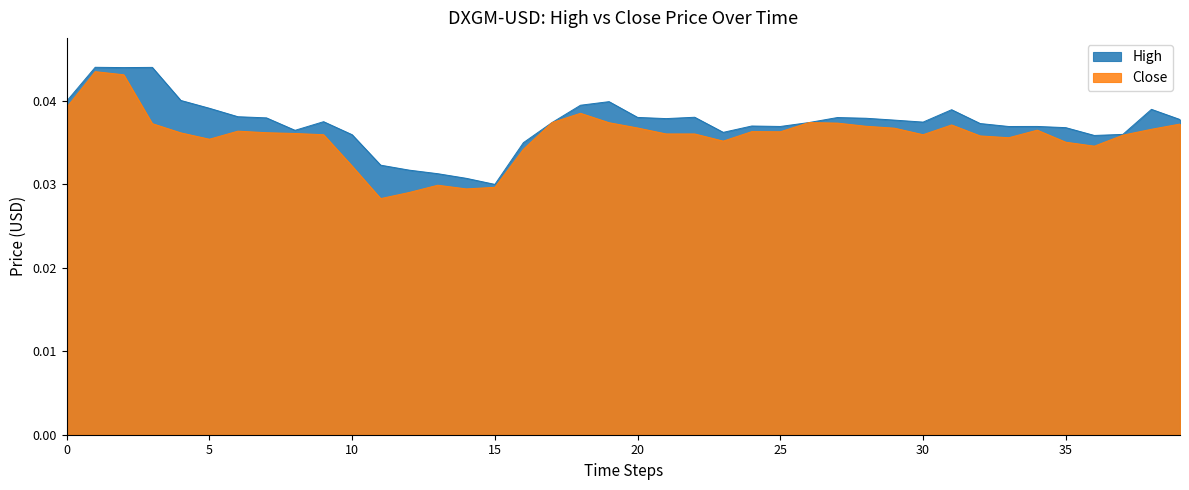

Which series has the widest spread of values?

Close